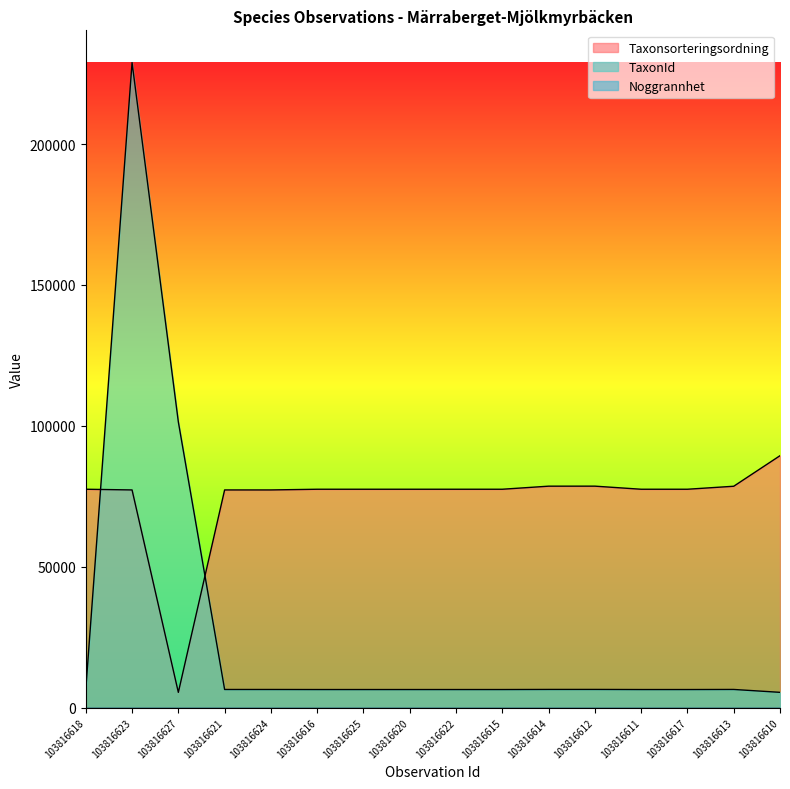

Reading left to right, what are all the values shown in this chart?

Taxonsorteringsordning: 77506	77259	5426	77258	77258	77506	77506	77506	77506	77506	78595	78603	77506	77506	78569	89410
TaxonId: 6425	228912	101410	6446	6446	6425	6425	6425	6425	6425	6461	6464	6425	6425	6458	5432